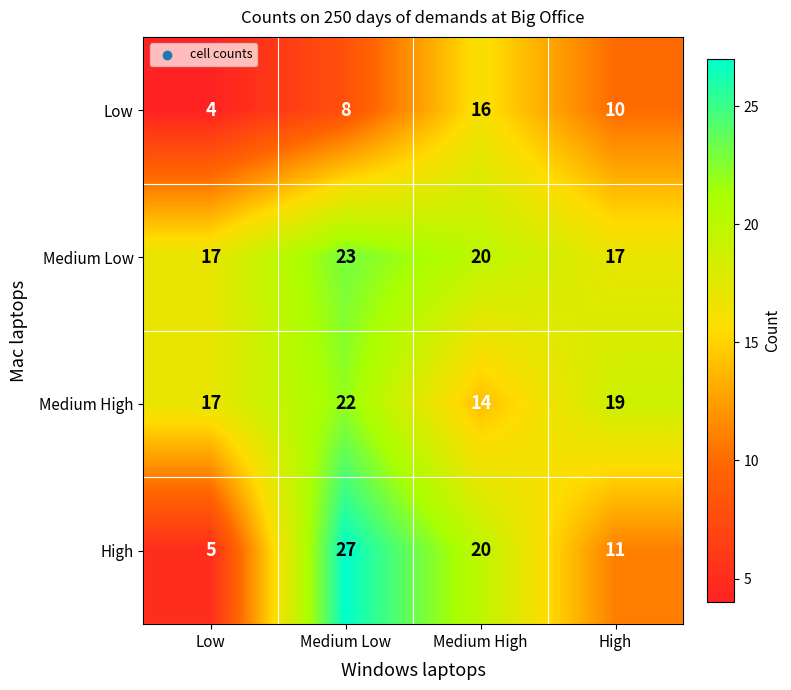

What is the average value of the Medium Low series?

19